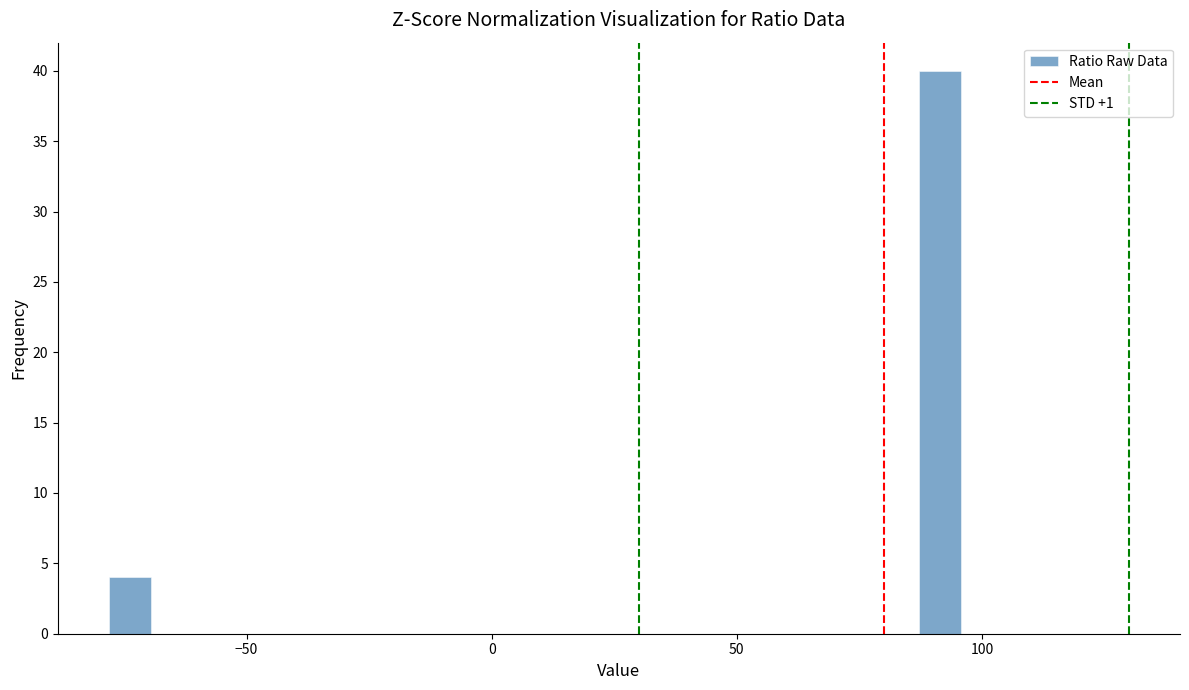

Around what value on the x-axis is the tallest bar? Give the approximate position of its centre, as read against the axis.

90